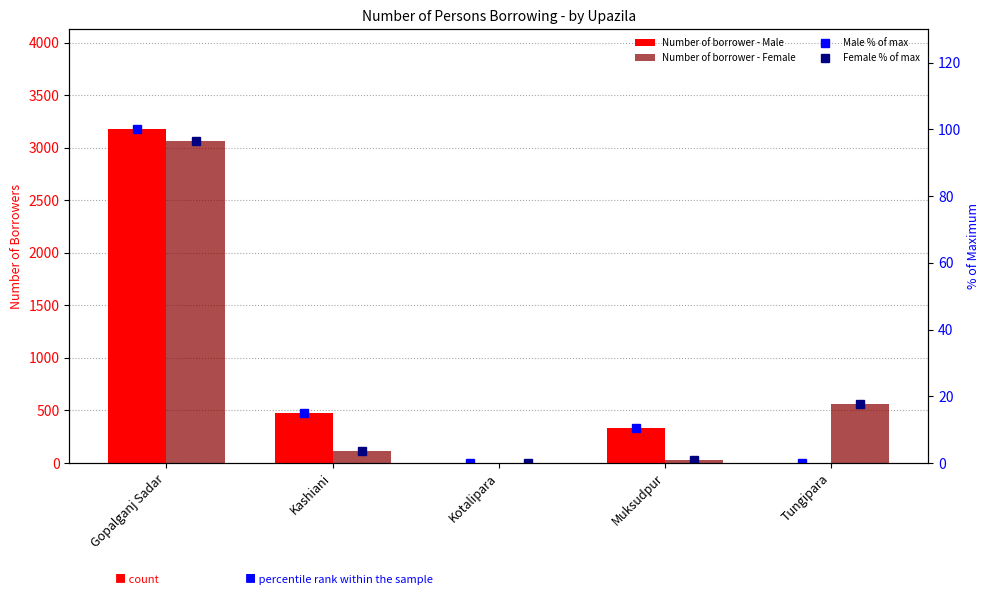

What is the difference between the maximum and minimum values in the Number of borrower - Male series?

3175.0